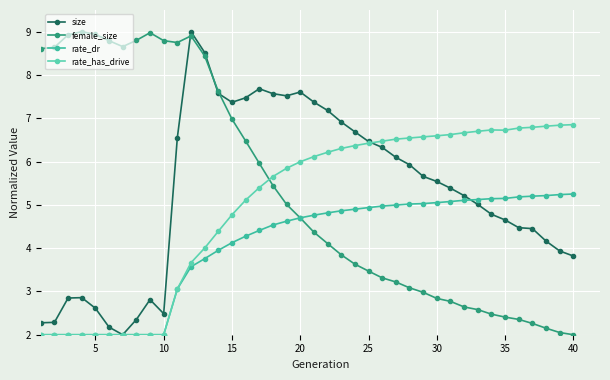

What is the greatest value displayed?

9.0